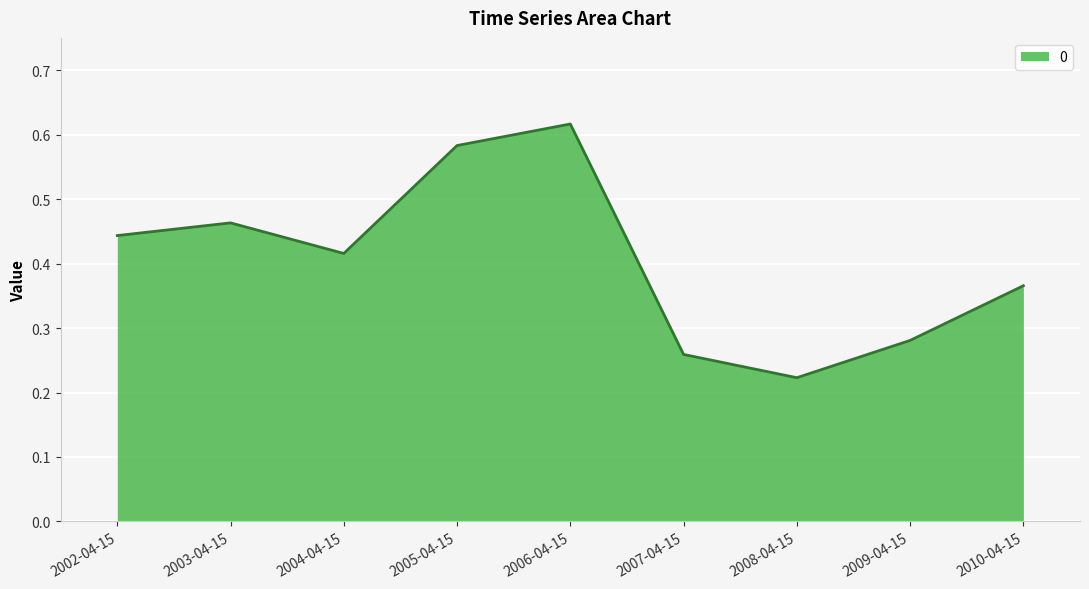

Which has a higher value, 2007-04-15 or 2004-04-15?

2004-04-15